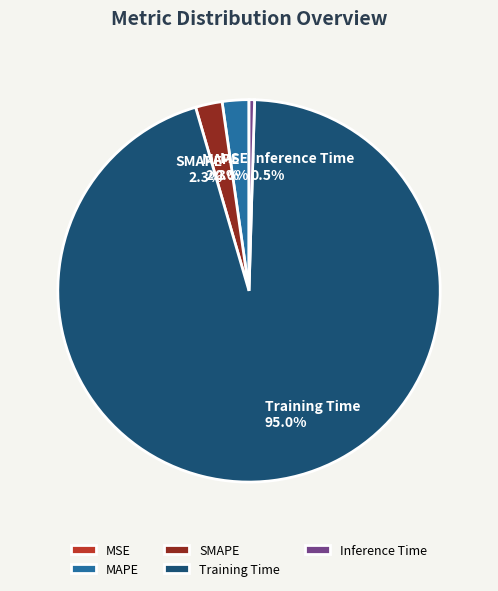

What is the largest slice in the pie chart?

Training Time